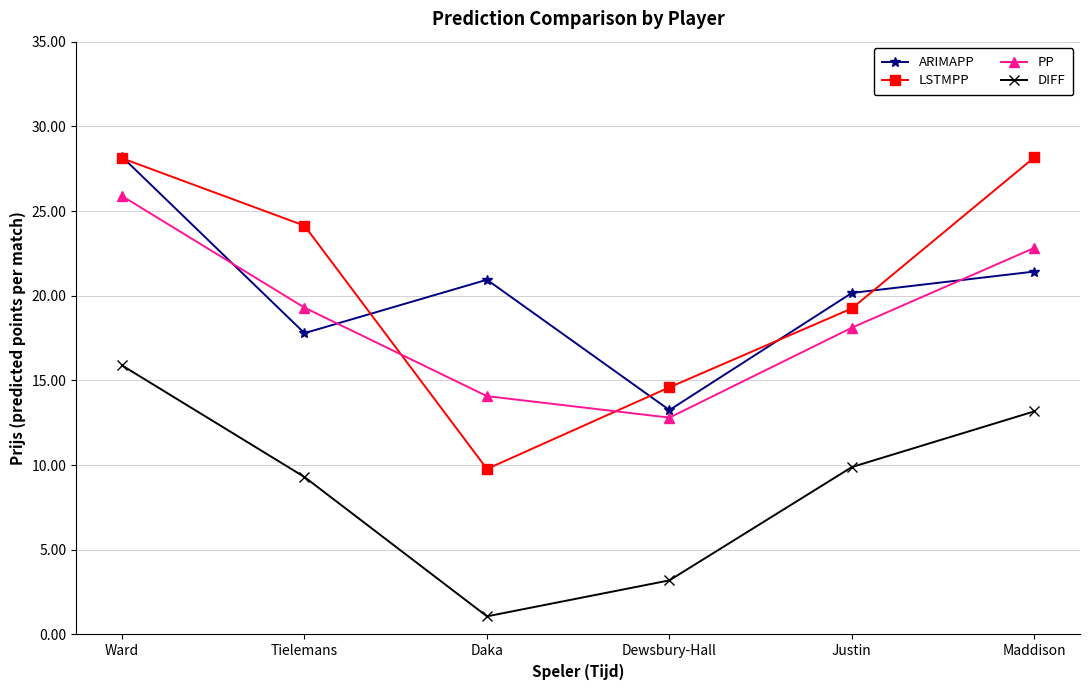

In ARIMAPP, how many points are lower than both neighbors (excluding endpoints)?

2